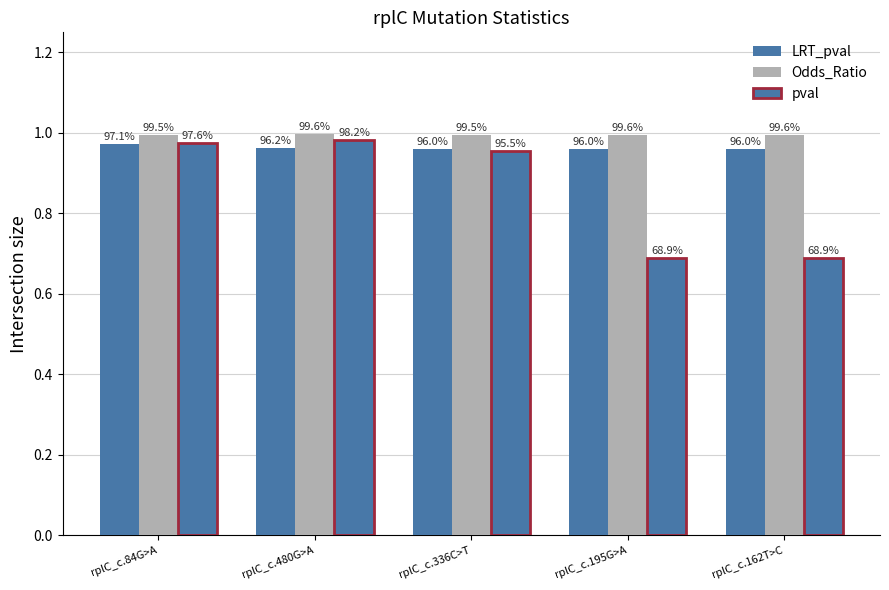

How many groups of bars are there?

5